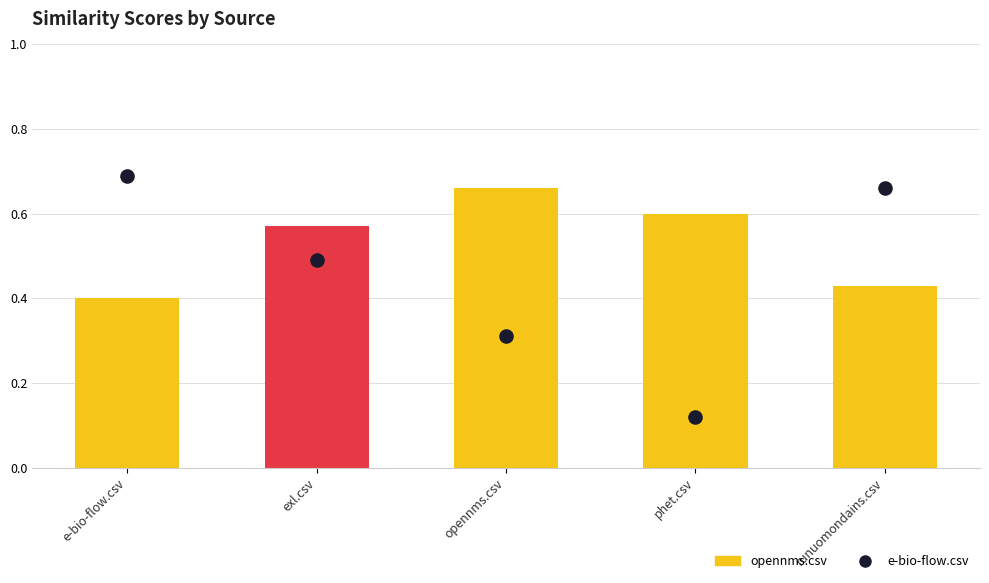

At how many categories does at least one series exceed 0?

5